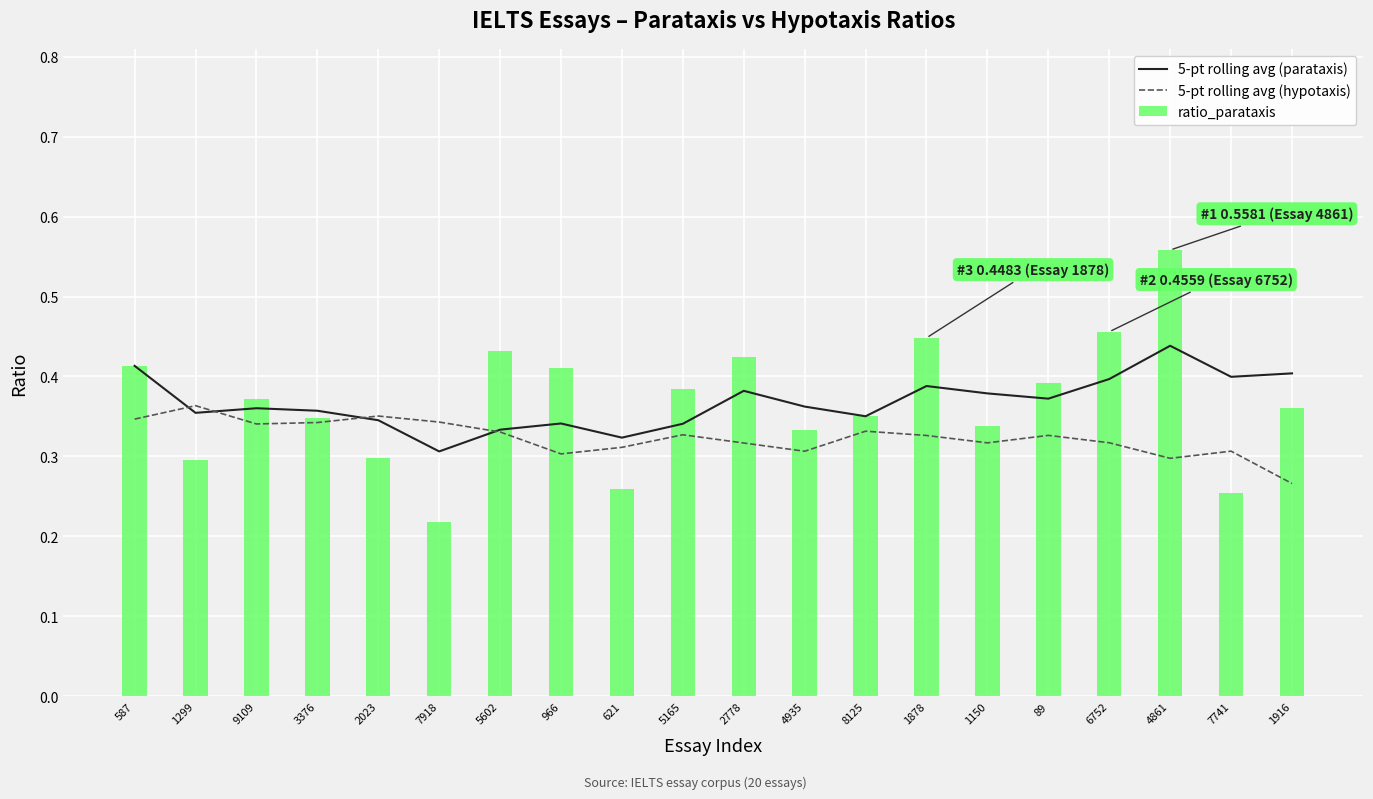

What are all the series names shown in the legend?

5-pt rolling avg (parataxis), 5-pt rolling avg (hypotaxis), ratio_parataxis